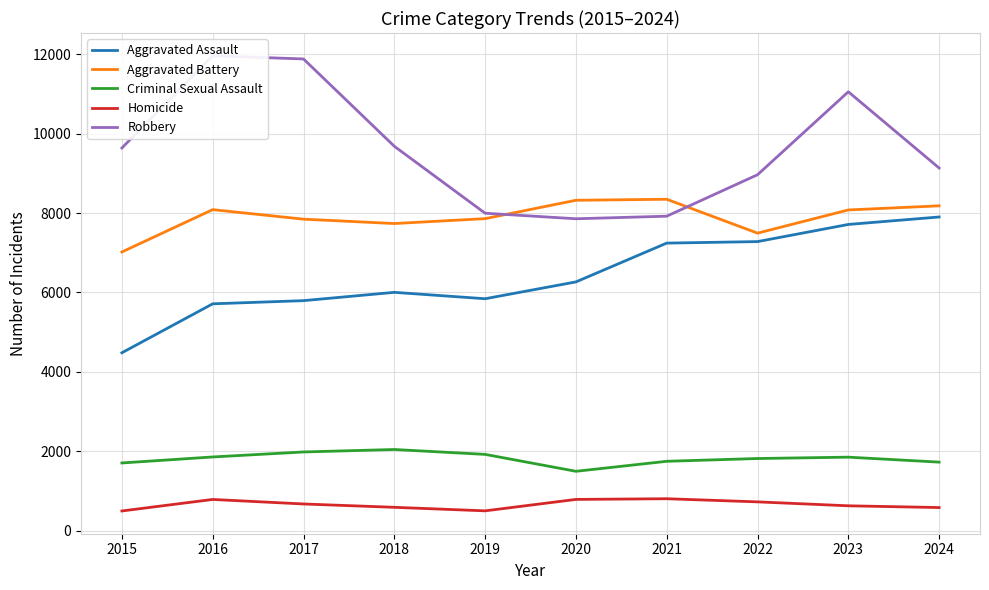

Which series has the largest total across all categories?

Robbery